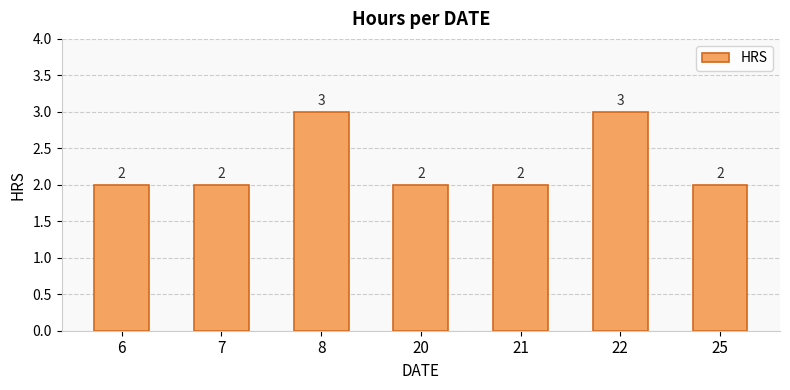

What is the value of the 3rd bar from the left?

3